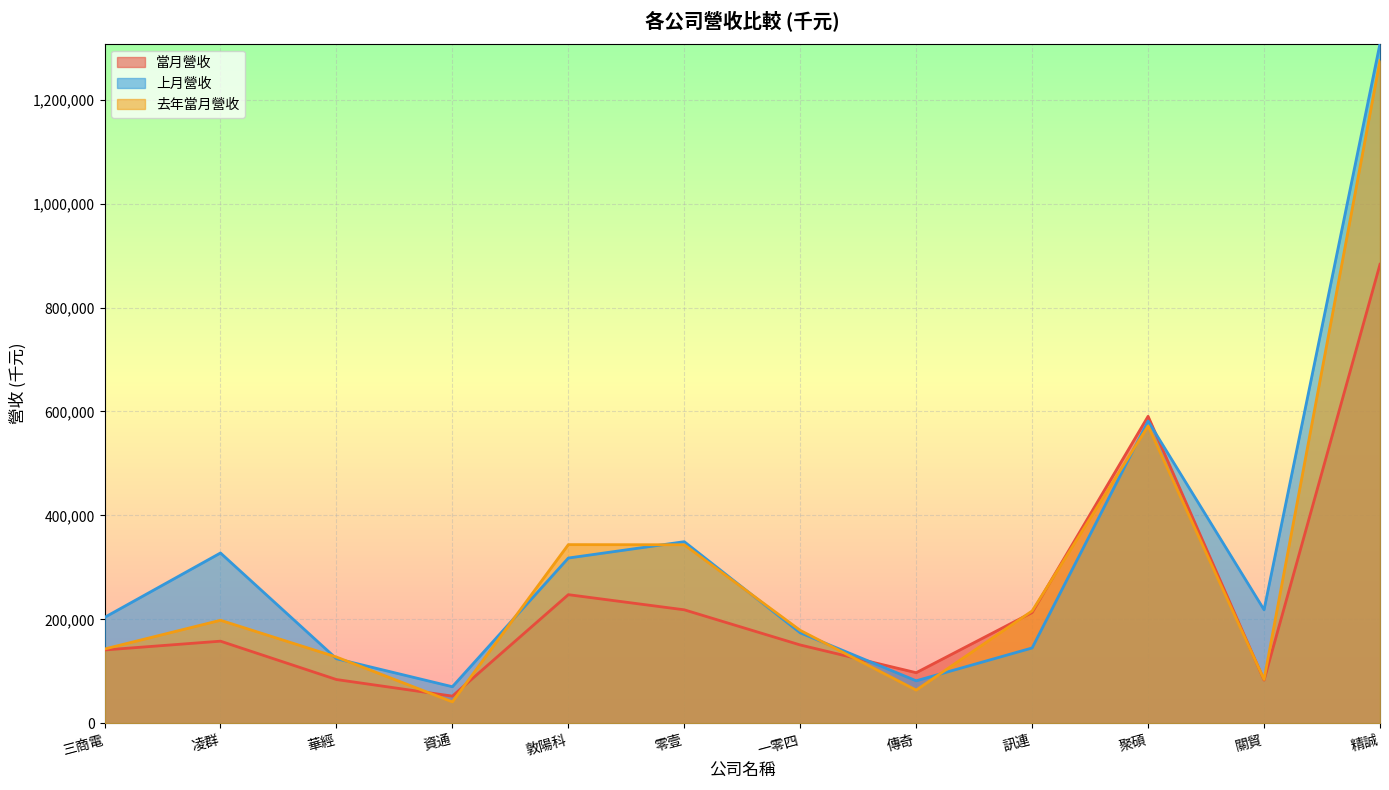

The value of 當月營收 at 敦陽科 is 247675. True or false?

True